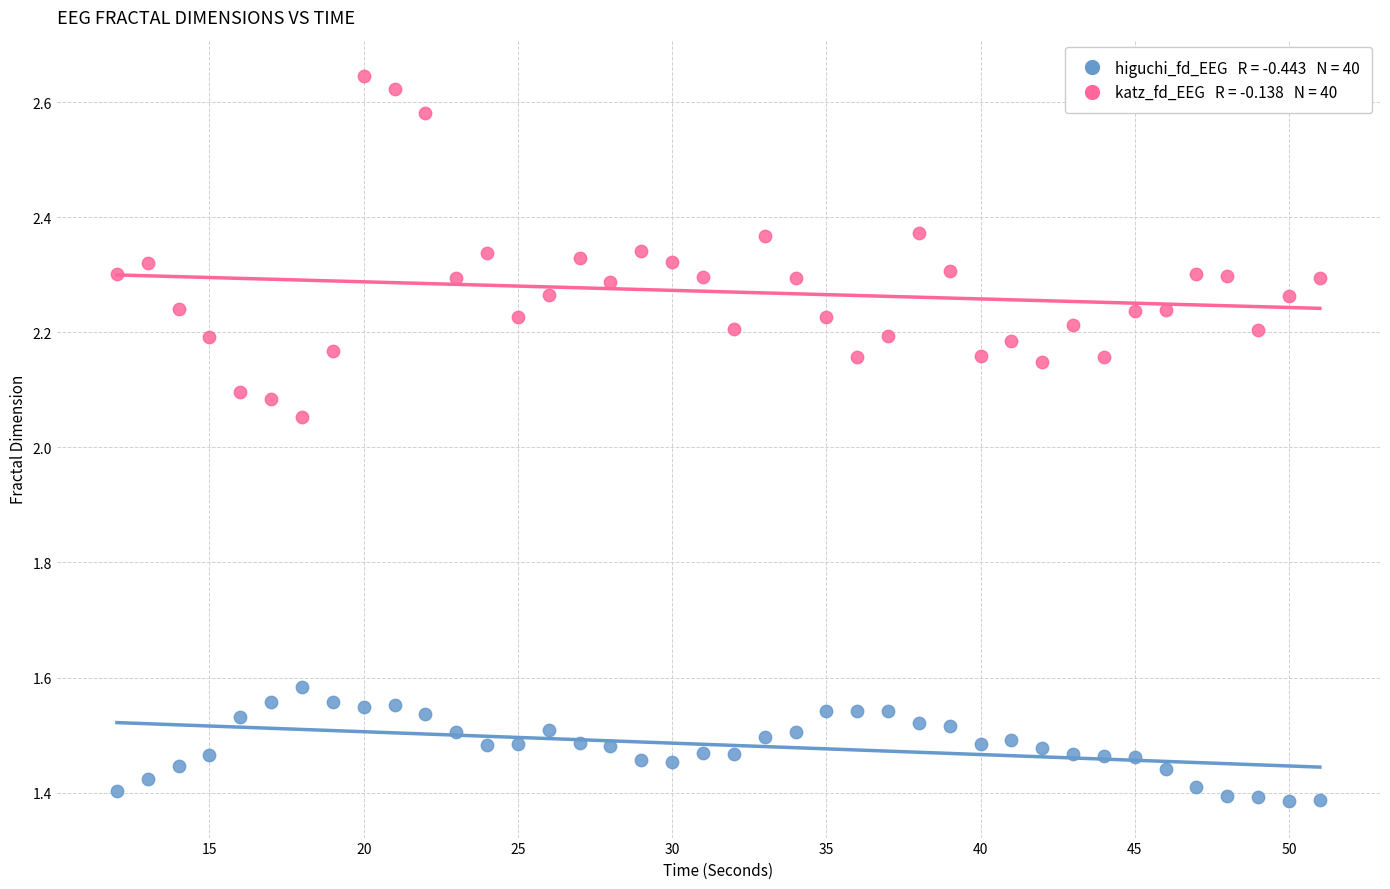

Across all data points, what is the range of Y values (max minus min)?

1.3